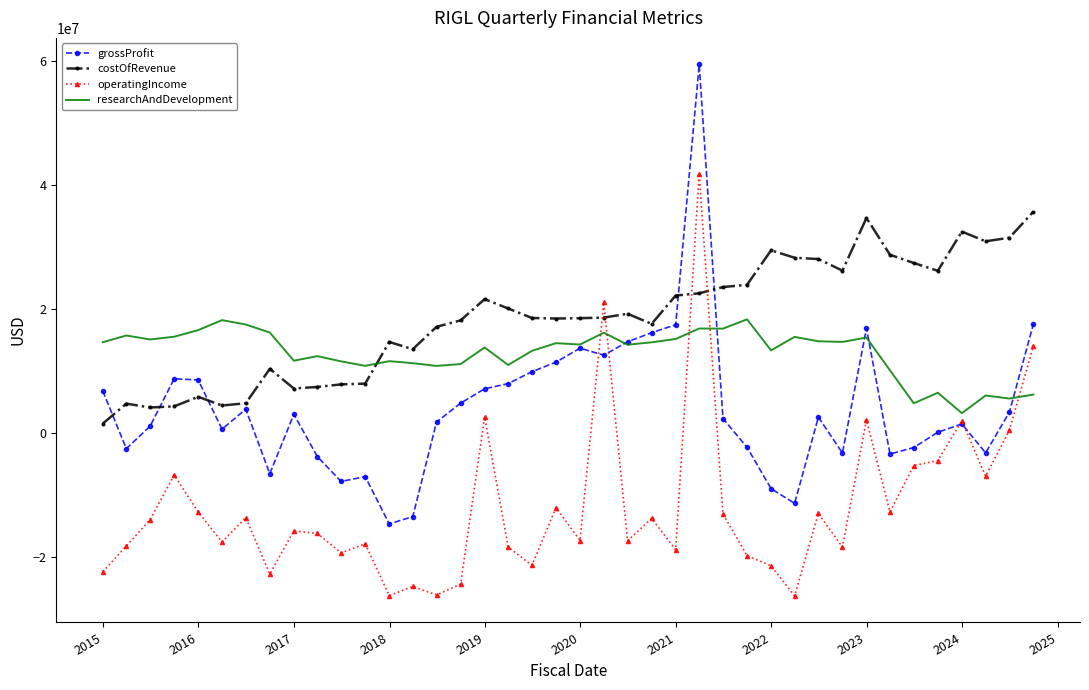

What is the sum of all operatingIncome values?

-475215000